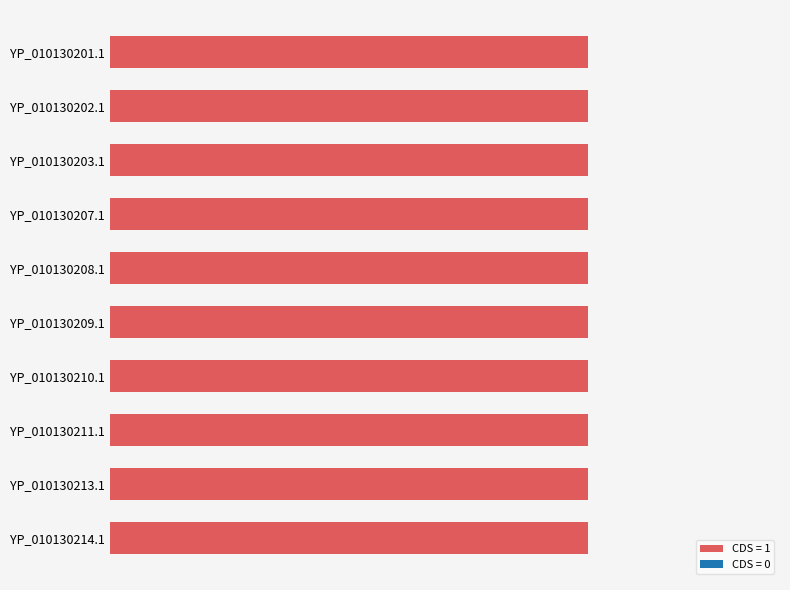

Is it true that CDS equals 2 at YP_010130207.1?

False